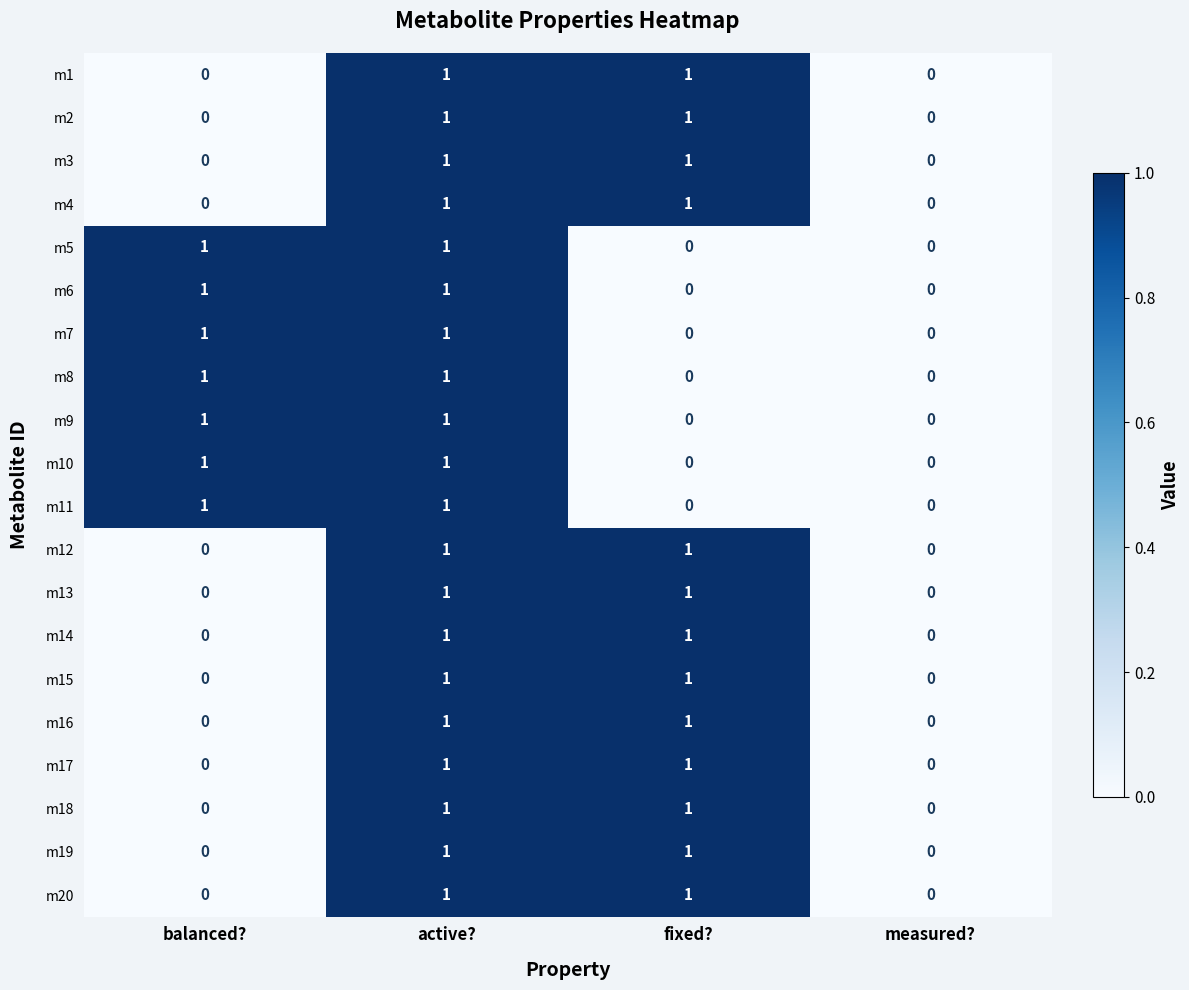

What is the total value across all series at balanced??

7